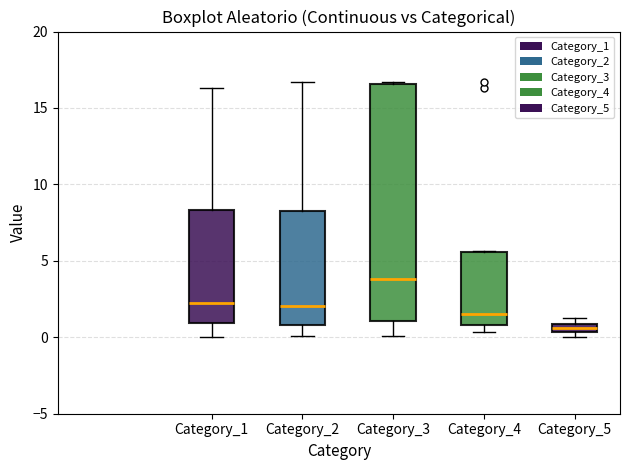

Comparing the boxes themselves (not the whiskers), which one is the tallest?

Category_3